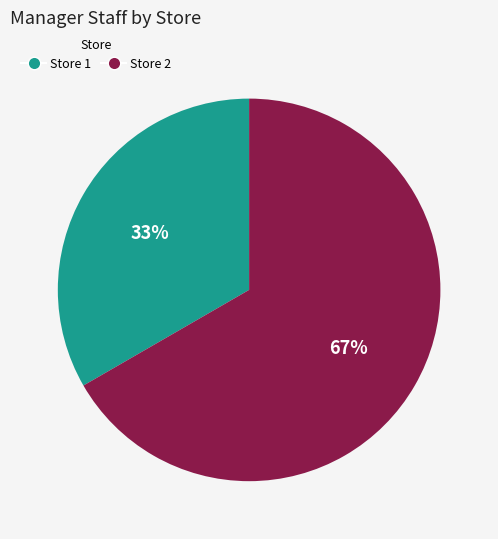

Do Store 1 and Store 2 together represent more than half of the pie?

Yes